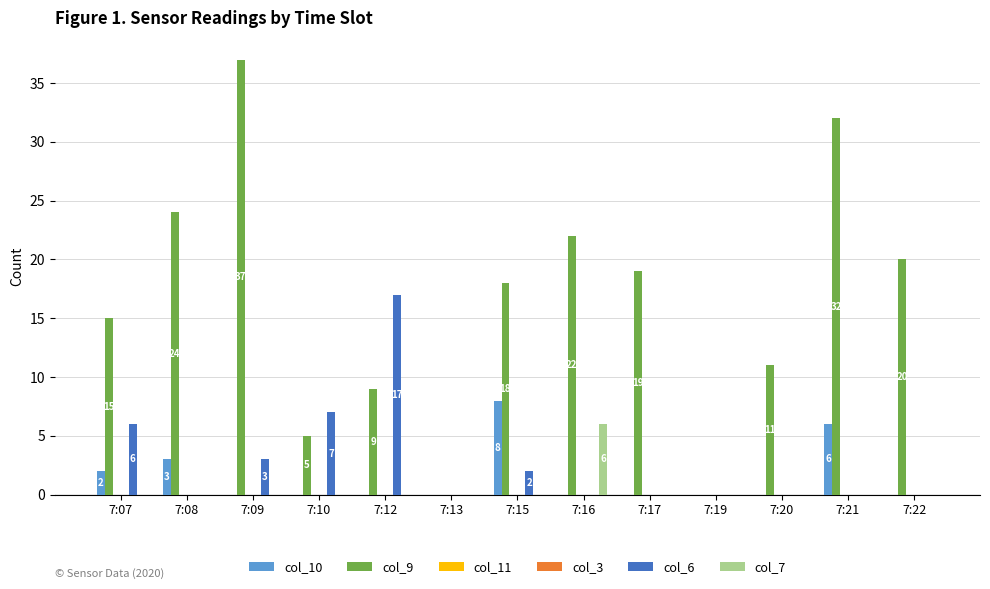

What is the highest value of the col_7 series?

6